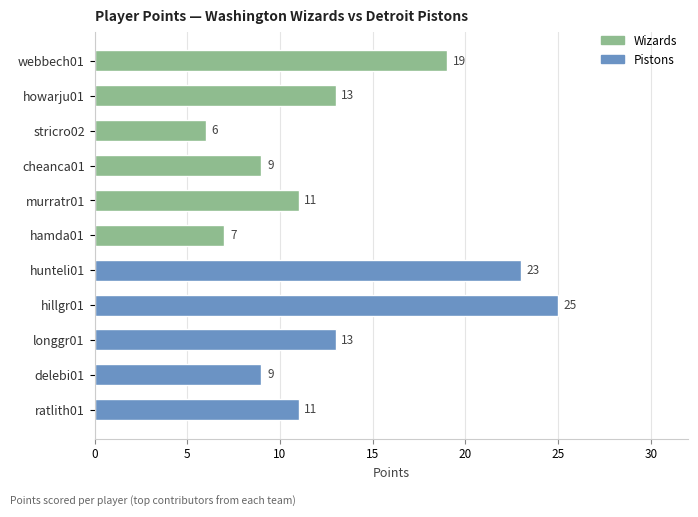

The value of PTS at longgr01 is 13. True or false?

True